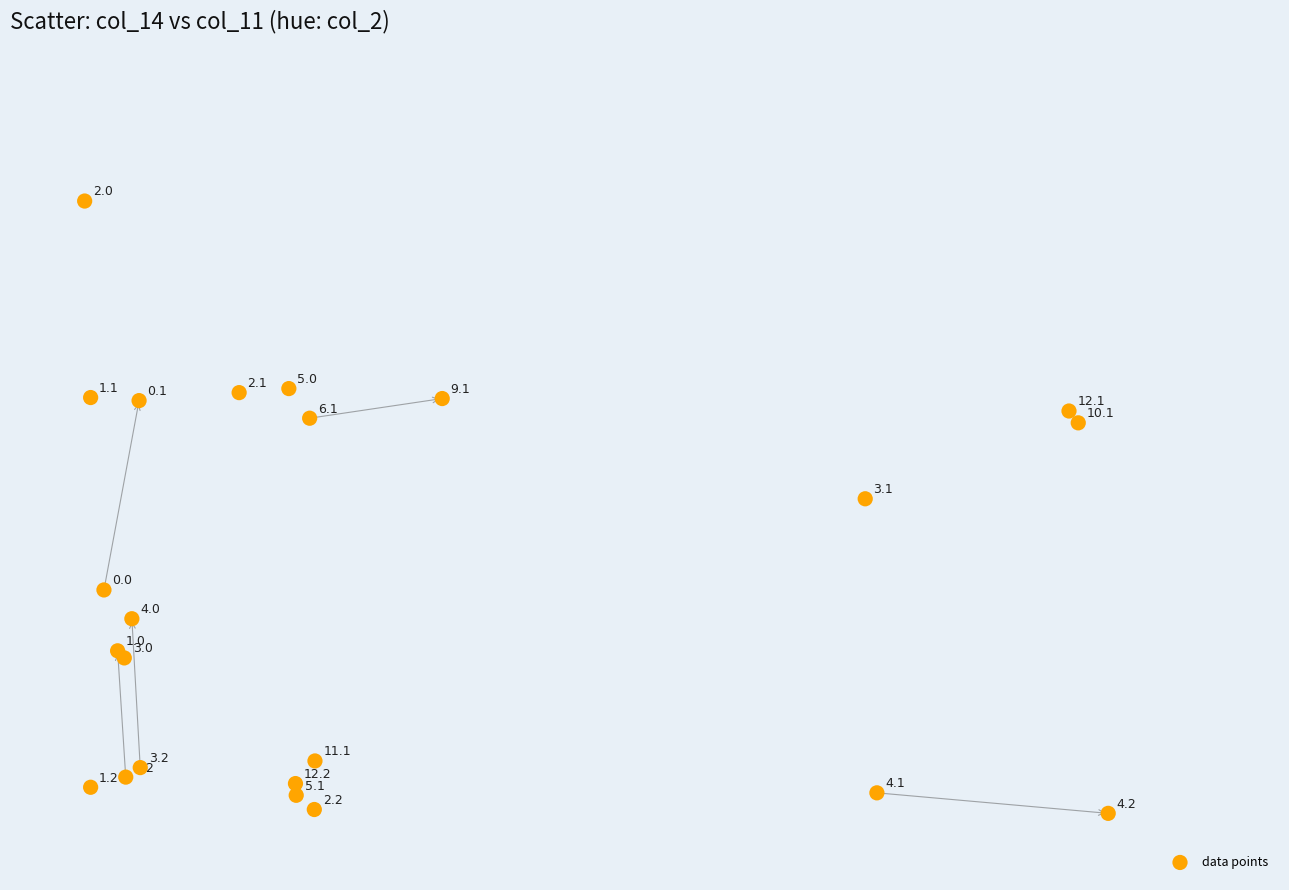

What Y value in the scatter plot is closest to 3?

3.3